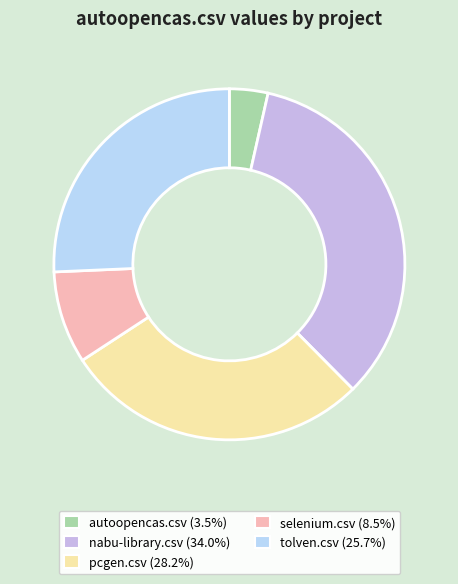

Count the number of slices in the pie.

5